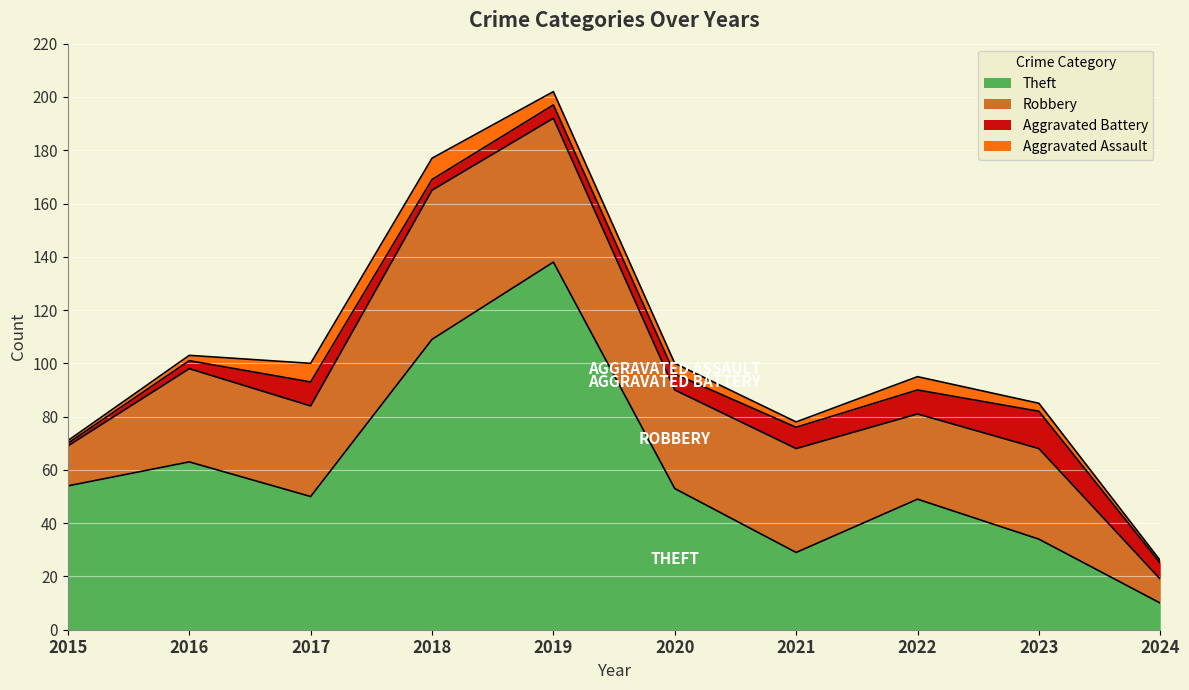

Which series changed the most between 2018 and 2023?

Theft